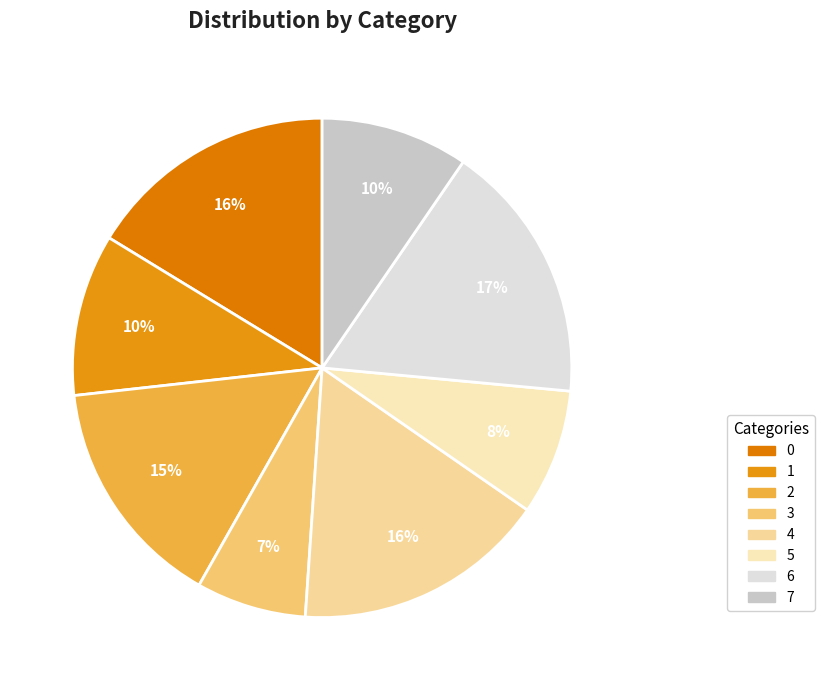

To the nearest percent, what is the difference between the 4 and 7 slice percentages?

7%